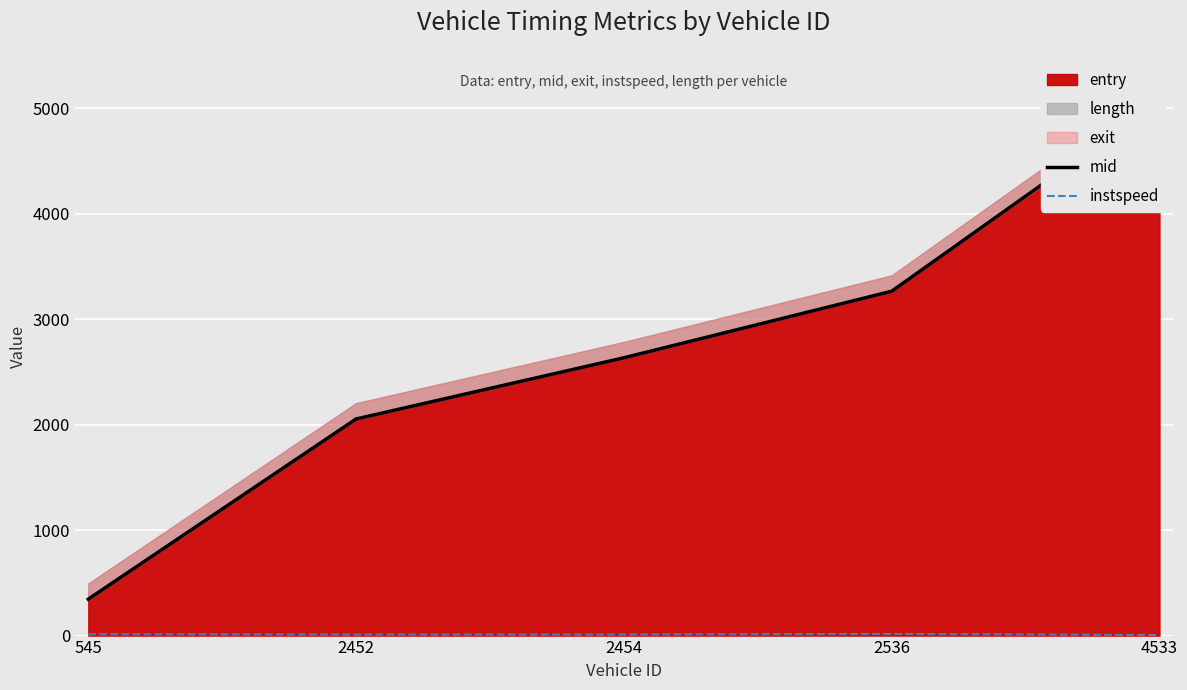

What is the spread (max minus min) of values at 2536?

3249.5